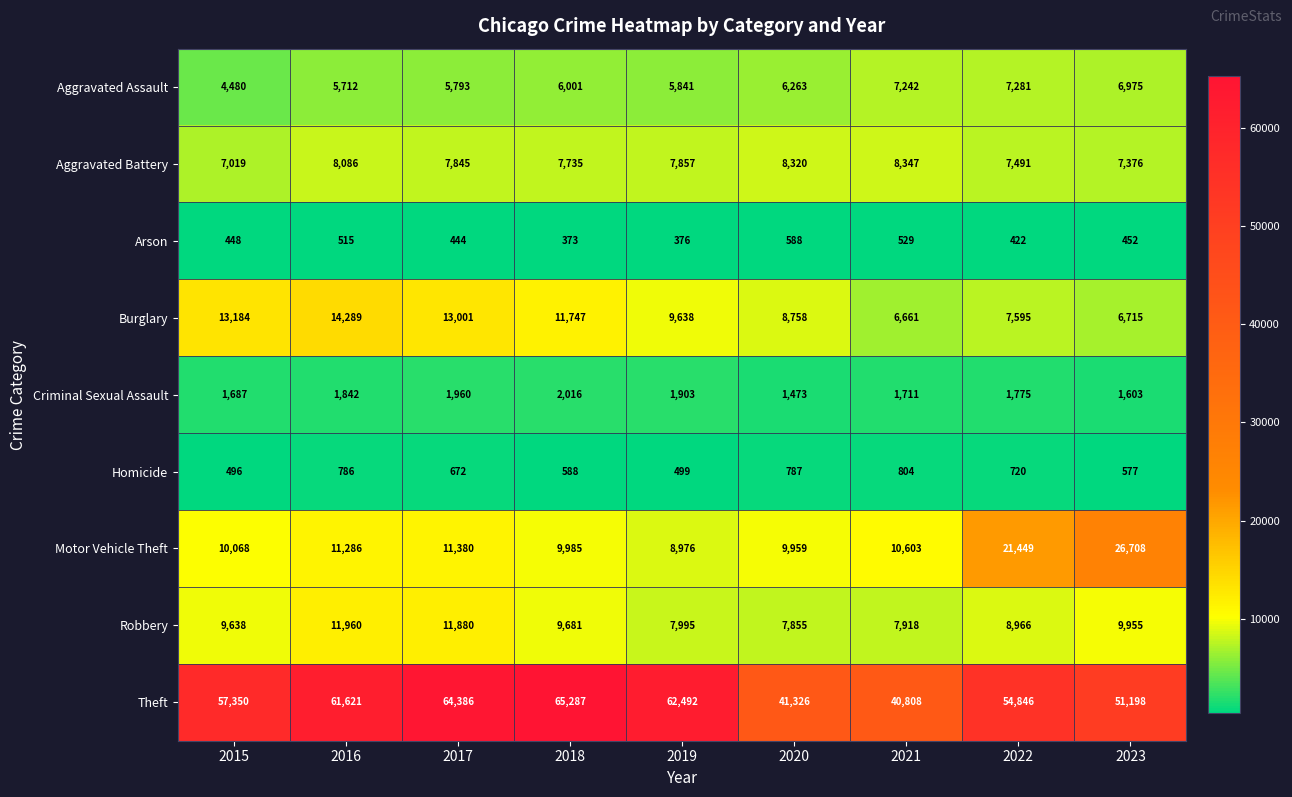

What is the total value across all series at 2021?

84623